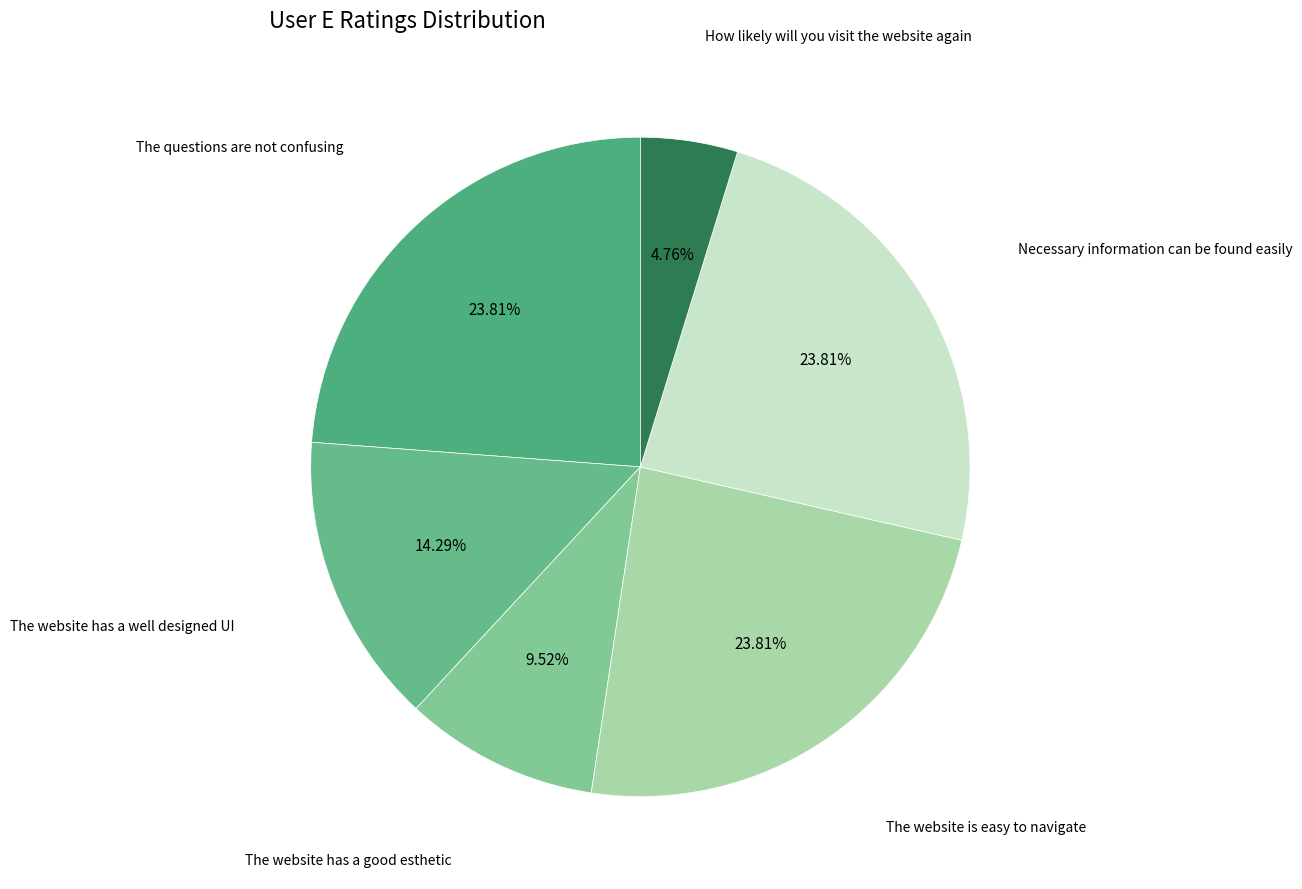

What is the largest slice in the pie chart?

The questions are not confusing